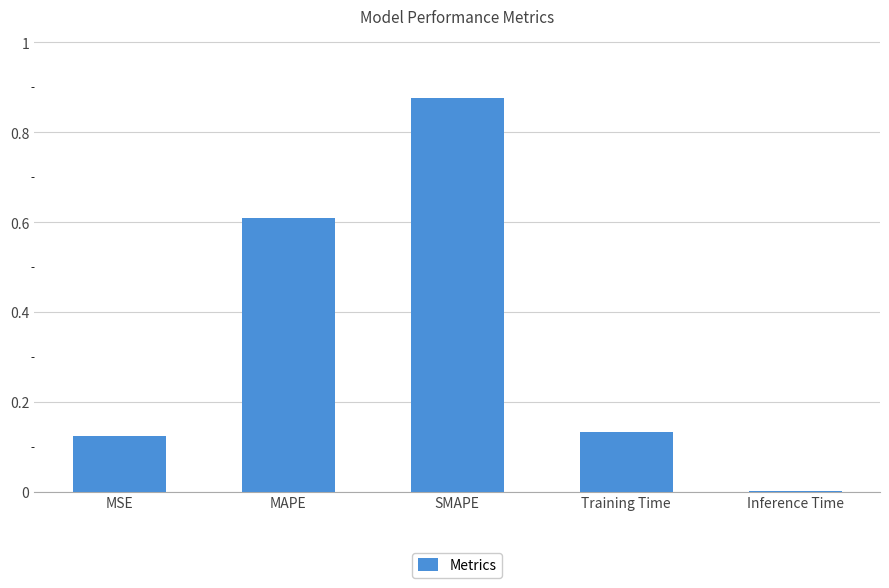

Count the number of data series in this chart.

1